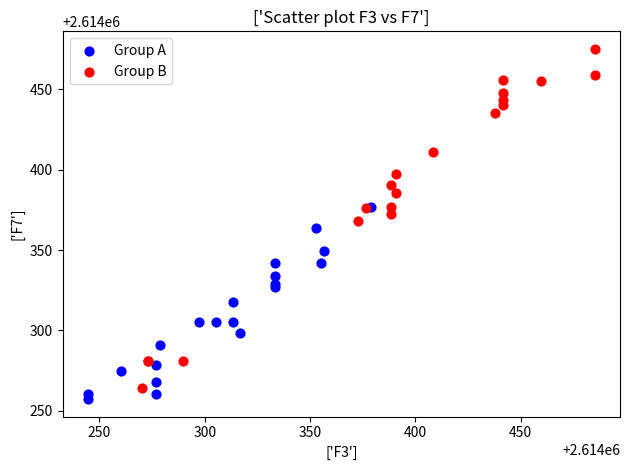

Which series has the largest Y range (max minus min)?

Group B